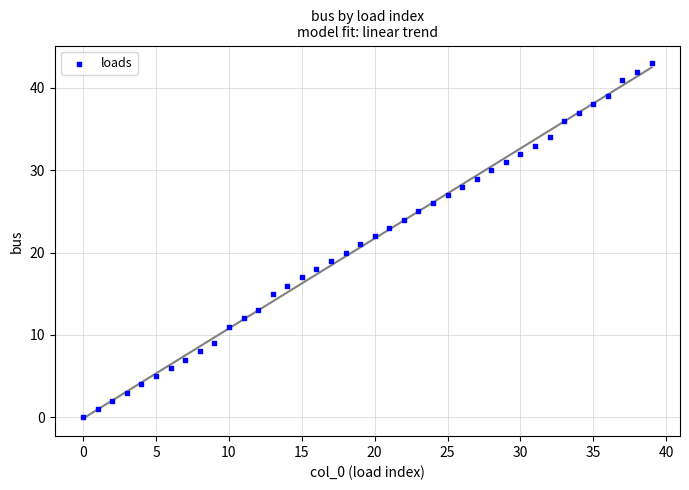

What is the range of Y values (max minus min)?

43